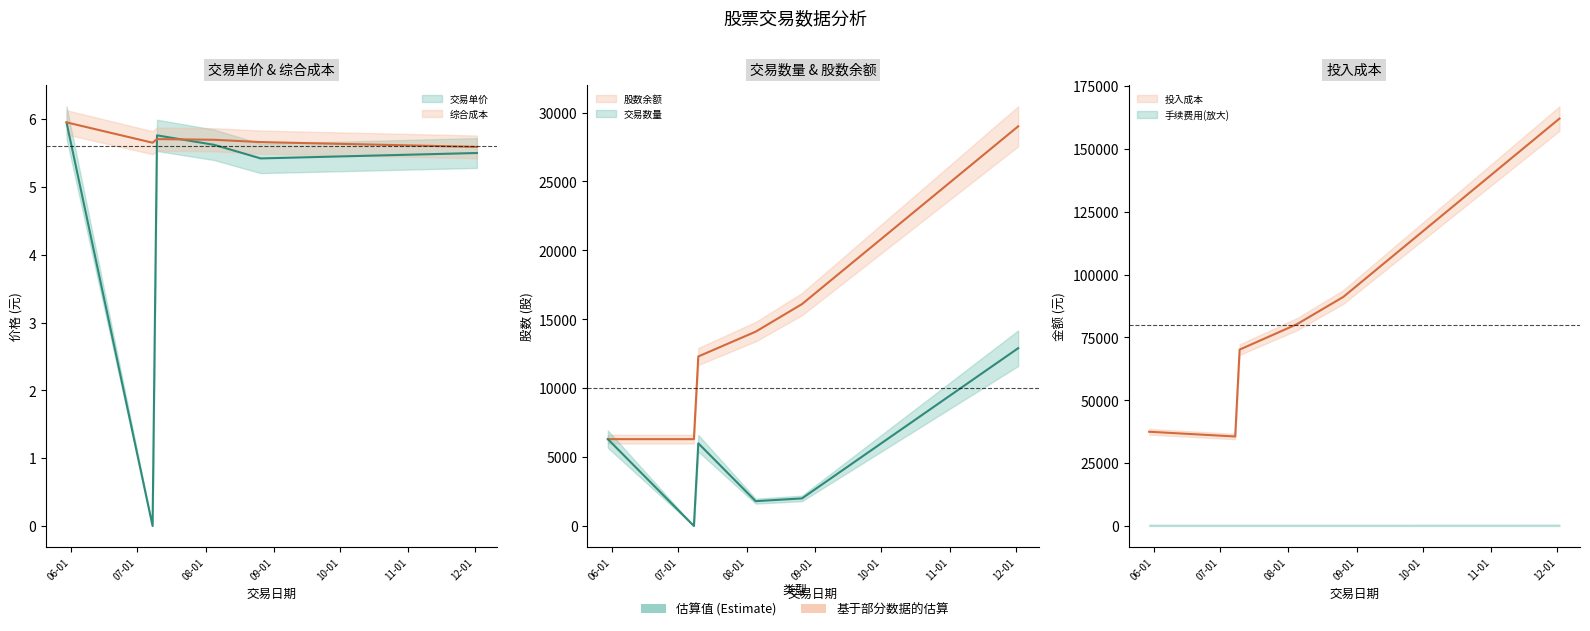

At 2019-08-26, list the series in order from smallest to largest.

交易单价, 综合成本